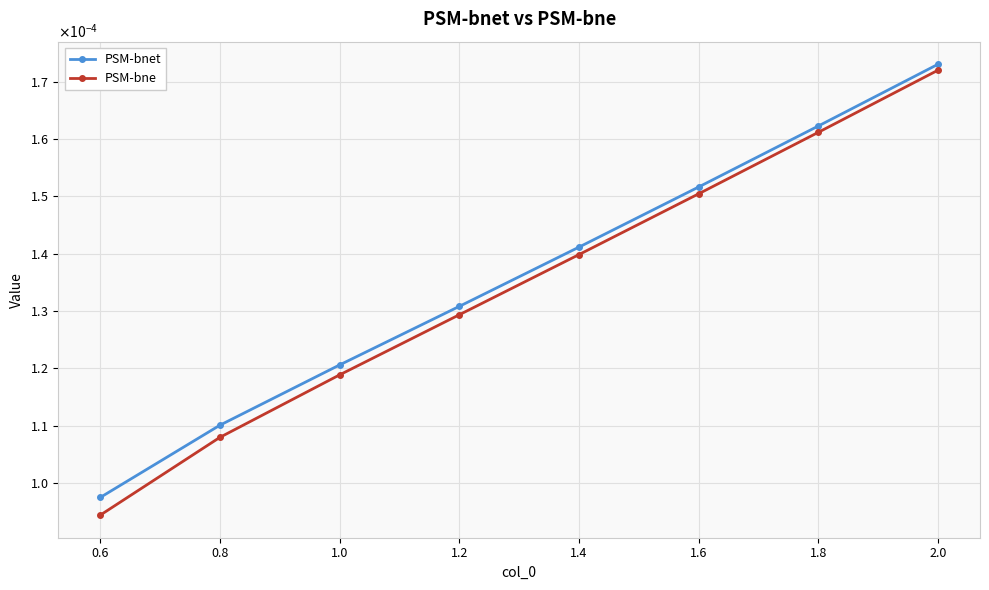

What are all the series names shown in the legend?

PSM-bnet, PSM-bne